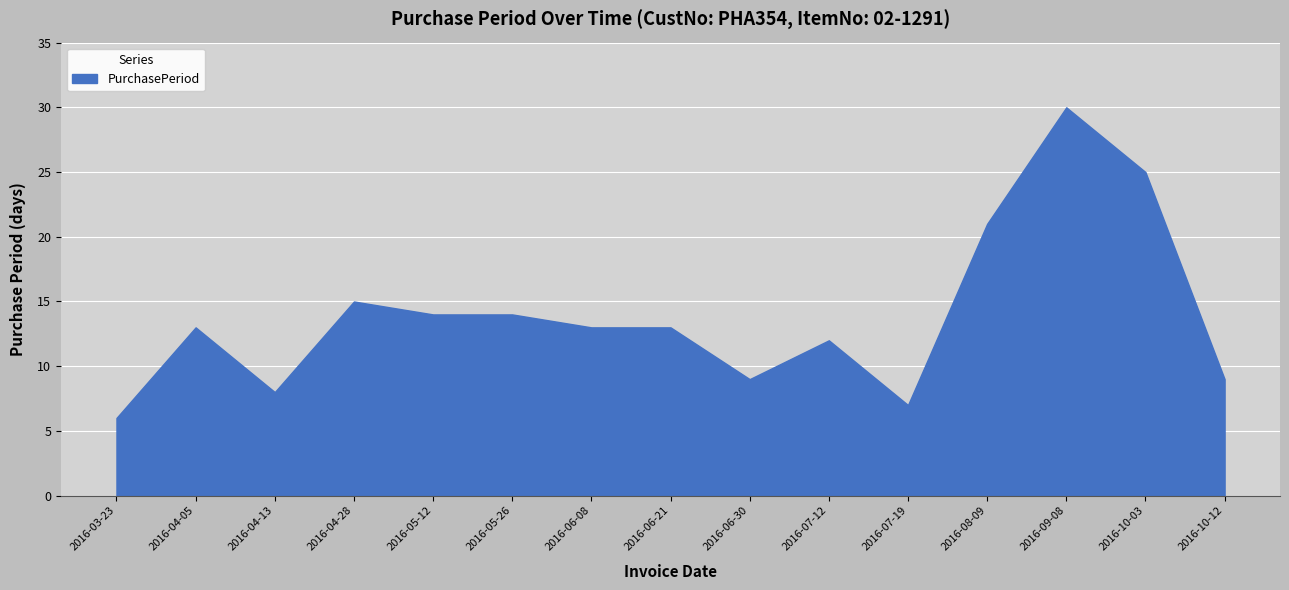

The chart shows a value of 12 at 2016-07-12. True or false?

True